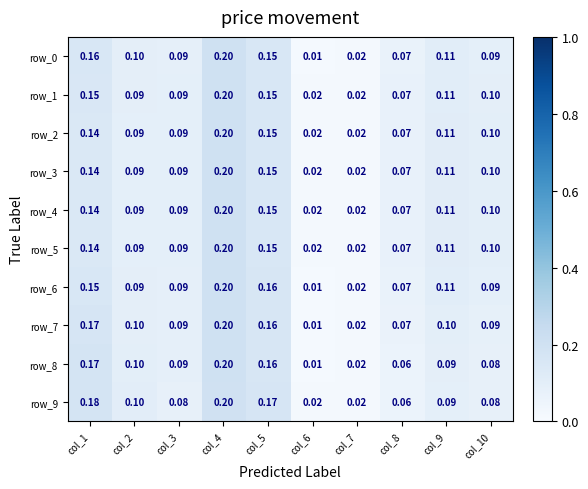

What is the average value of the row_6 series?

0.1